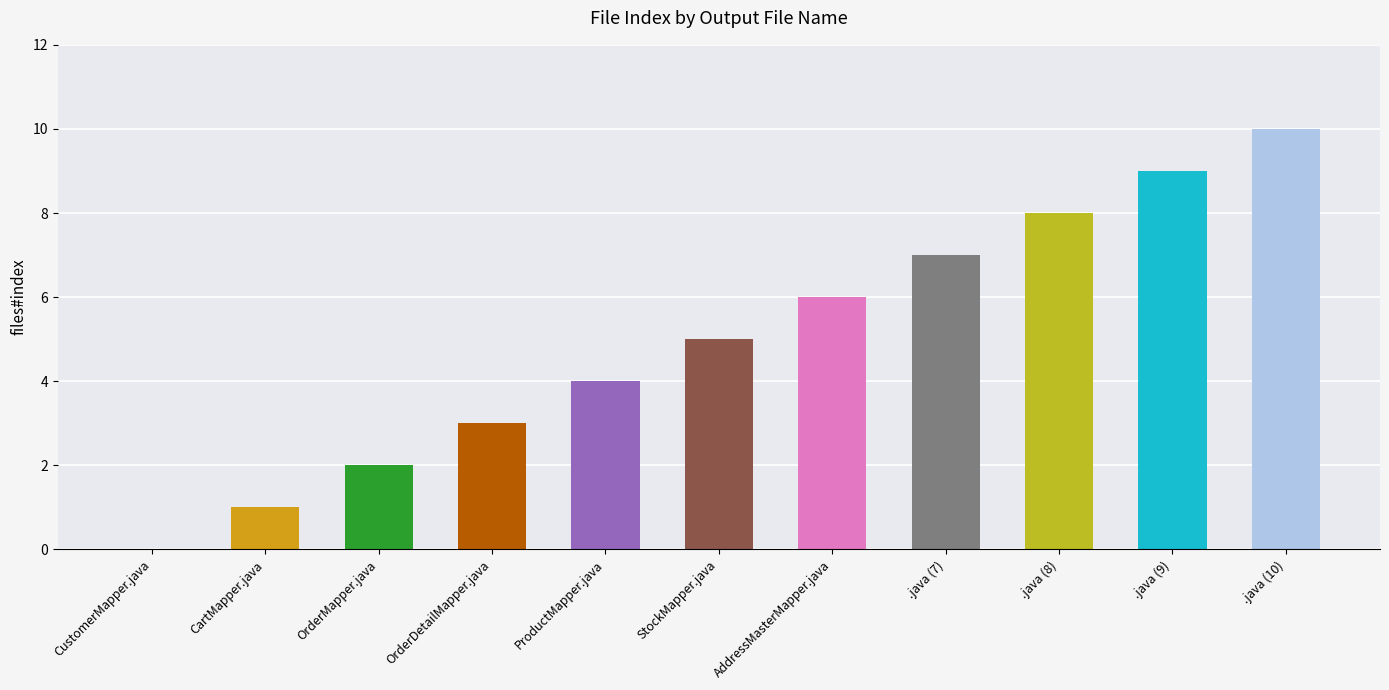

What is the greatest value displayed?

10